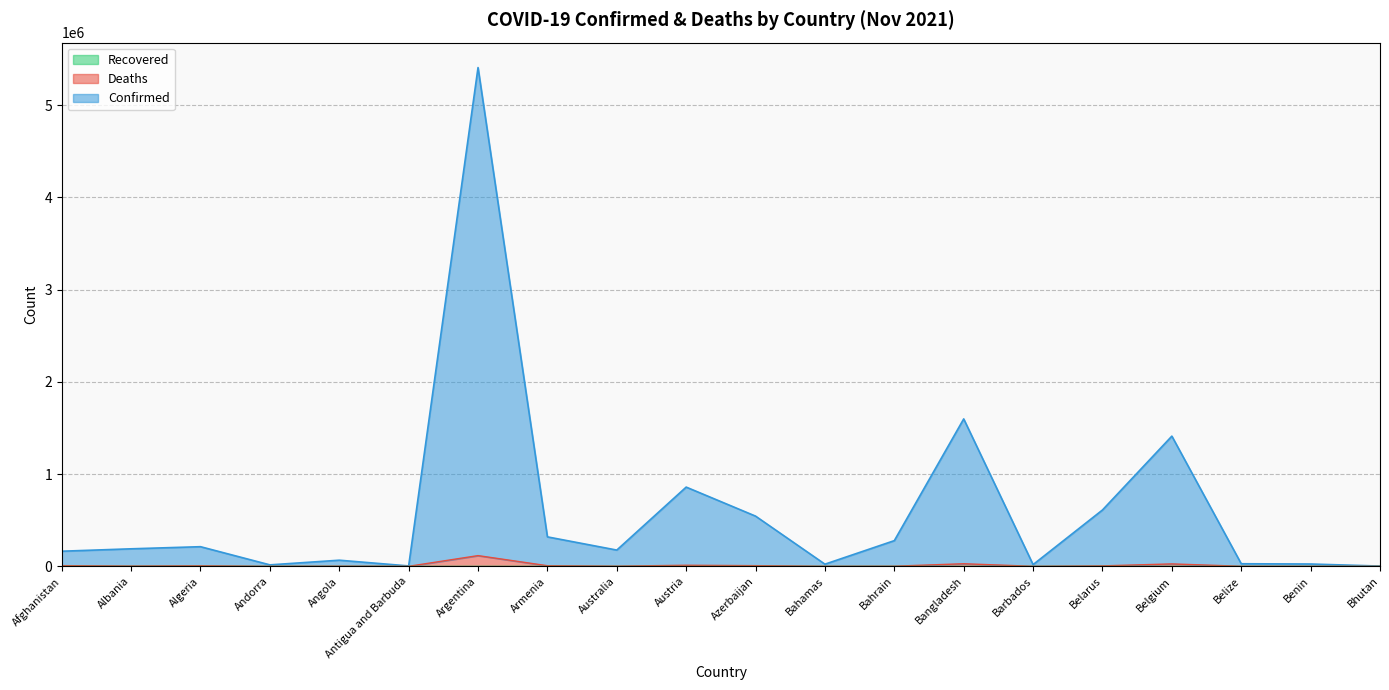

Reading left to right, transcribe all the data shown in this chart.

Confirmed: 163607	189733	212685	15702	66200	4171	5407295	319165	176043	858808	544157	23072	278349	1598118	18617	610712	1411438	27804	24965	2625
Deaths: 7284	2940	5931	130	1713	102	116010	6491	1768	11400	7153	643	1393	27880	158	4679	26061	499	161	3